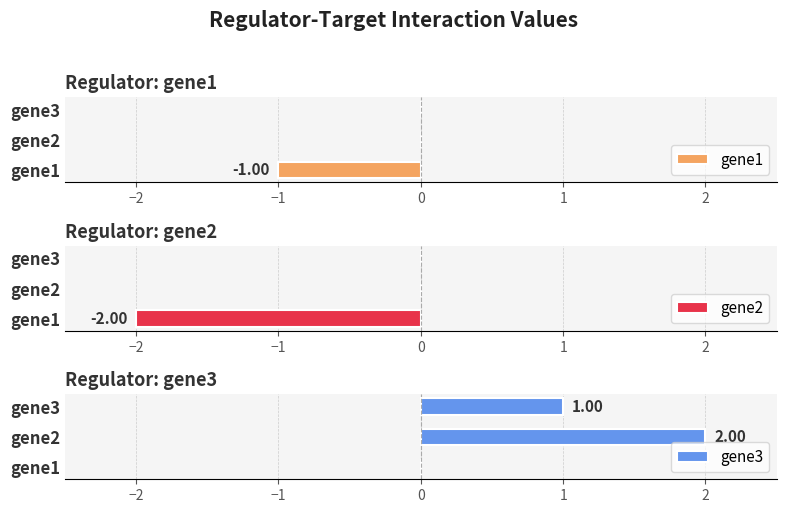

Which series has the largest total across all categories?

gene3